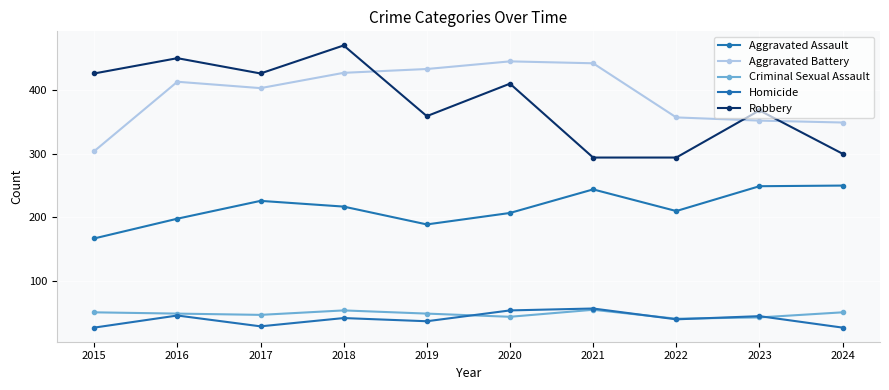

How many lines are shown in the chart?

5